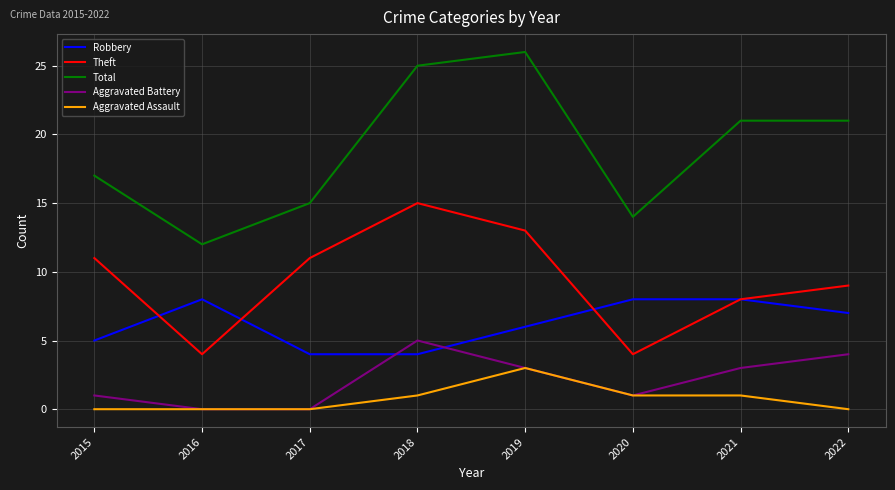

Reading left to right, extract all data points from this chart.

Robbery: 5	8	4	4	6	8	8	7
Theft: 11	4	11	15	13	4	8	9
Total: 17	12	15	25	26	14	21	21
Aggravated Battery: 1	0	0	5	3	1	3	4
Aggravated Assault: 0	0	0	1	3	1	1	0